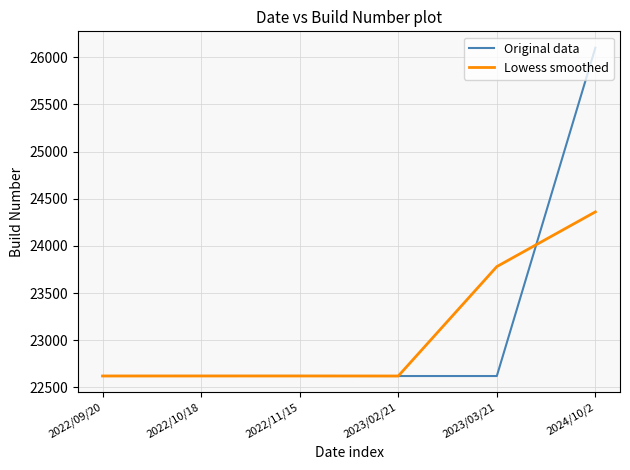

Where is Lowess smoothed nearest to the value 23491?

2023/03/21